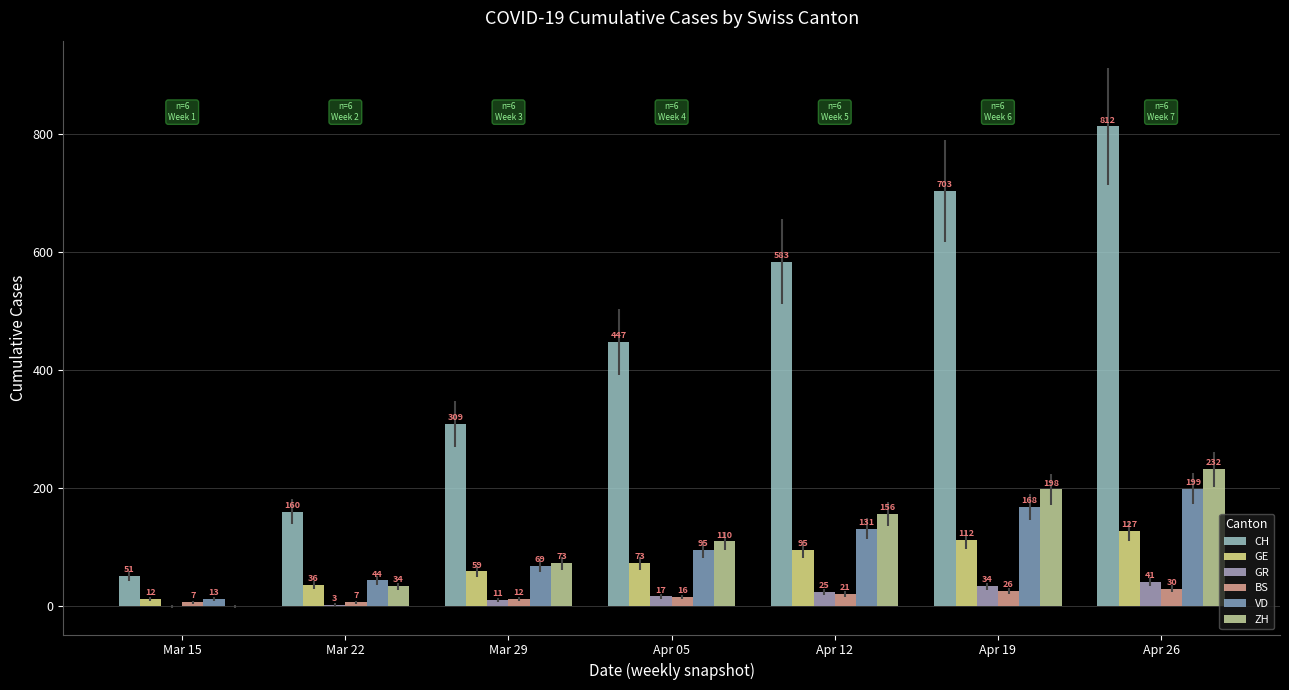

How many data points does each series have?

7